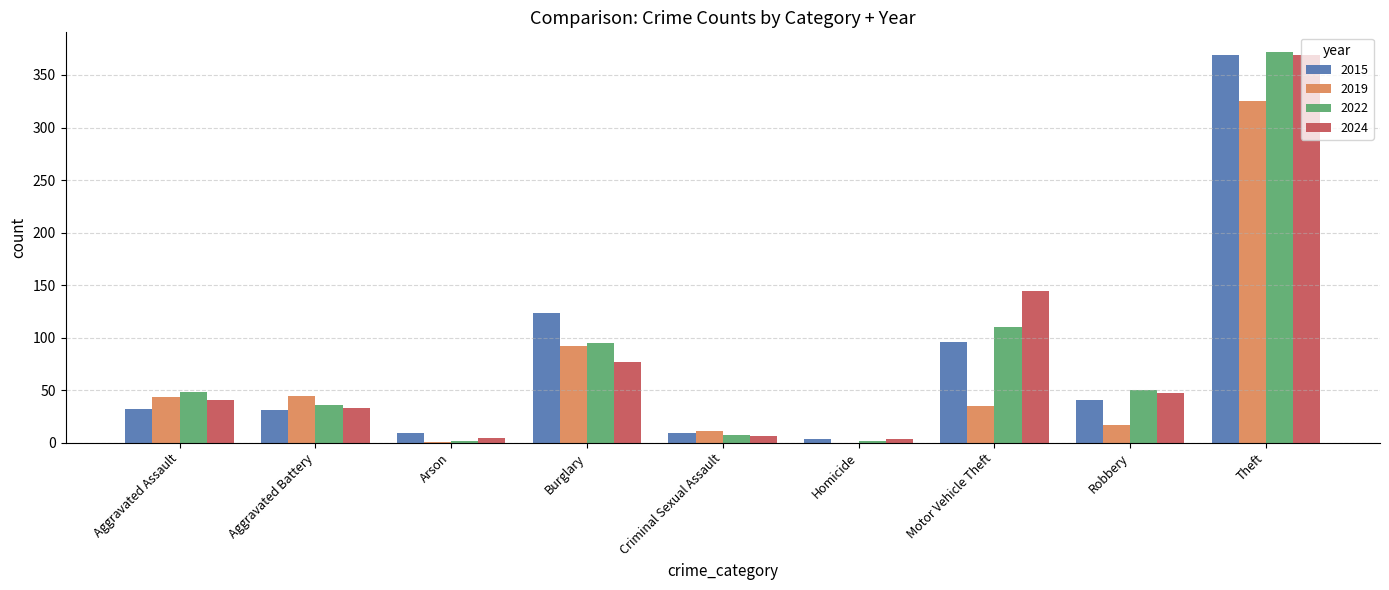

What is the difference between the 2019 values at Robbery and Motor Vehicle Theft?

18